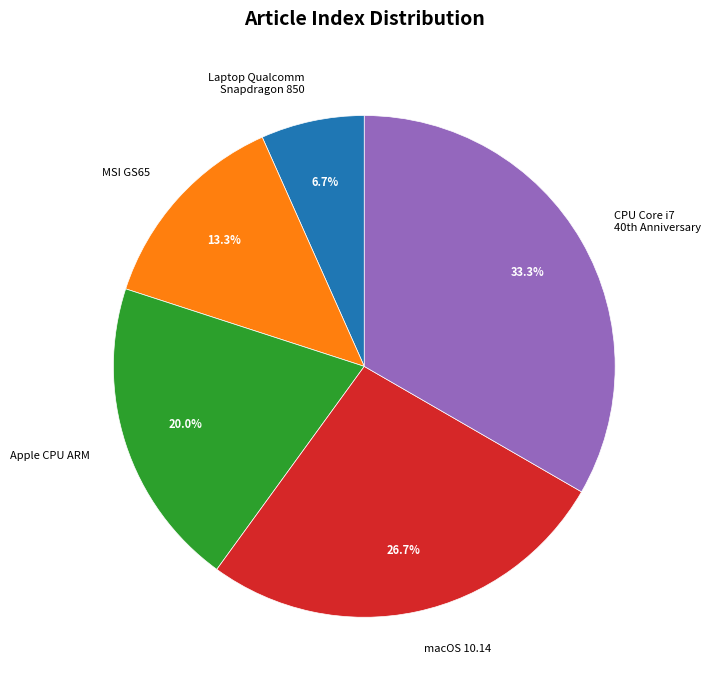

Count the number of slices in the pie.

5